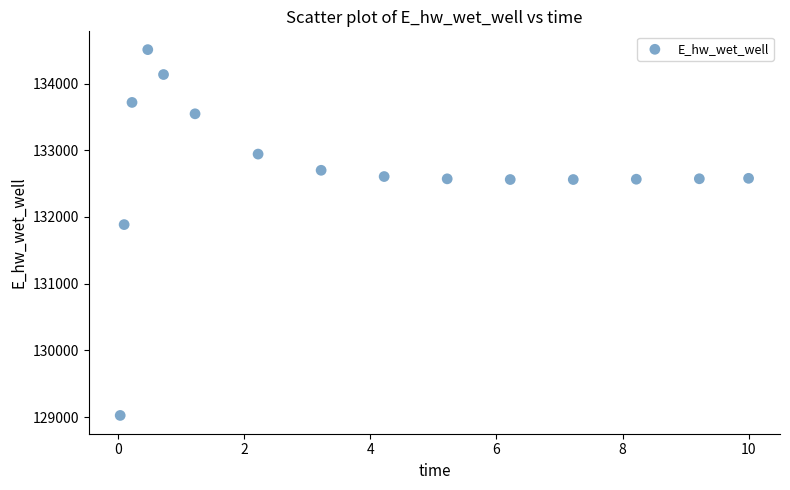

What Y value in the scatter plot is closest to 131766?

131885.6